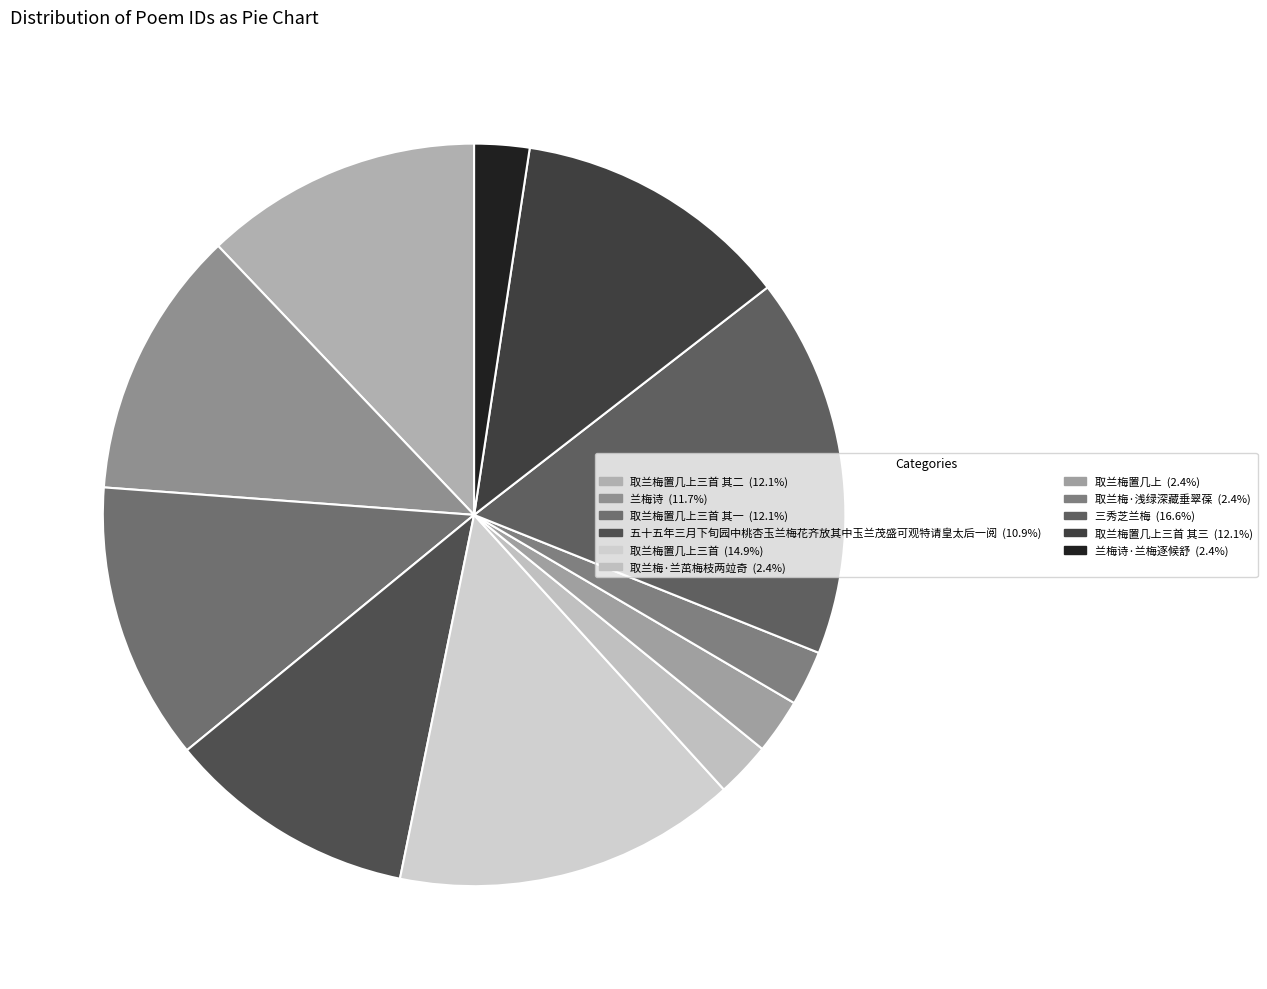

How many slices are in this pie chart?

11